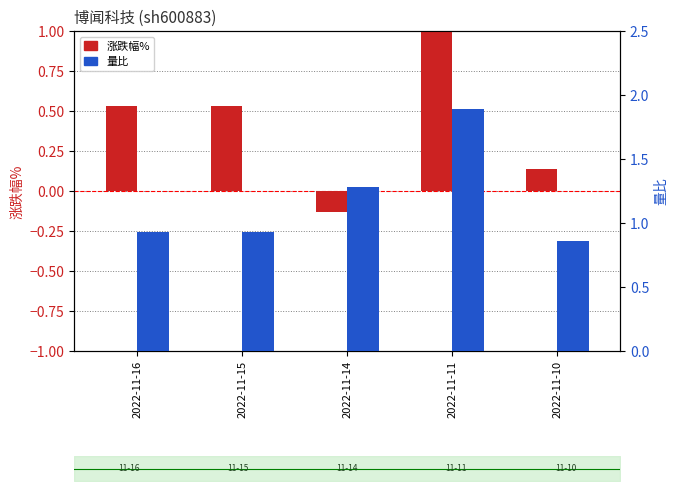

What is the average value of the 量比 series?

1.2